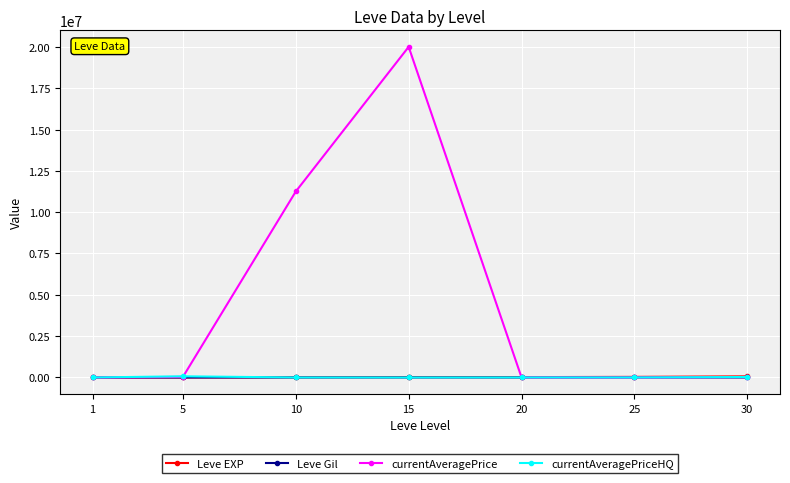

What is the value of the currentAveragePrice point at the 3rd from the left?

11250939.0